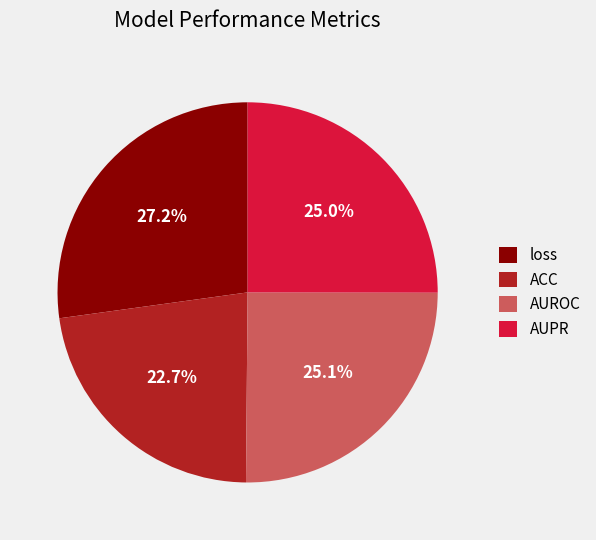

What percentage is the AUROC slice, to the nearest percent?

25%